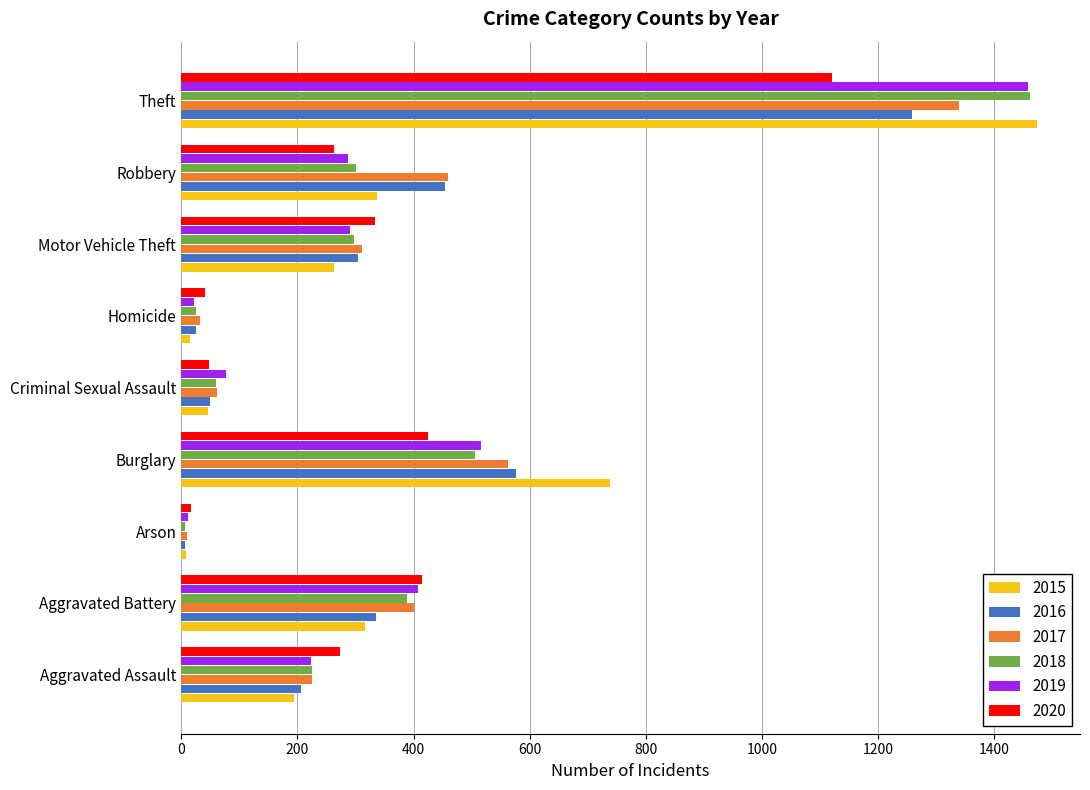

At which category is the sum across all series the highest?

Theft